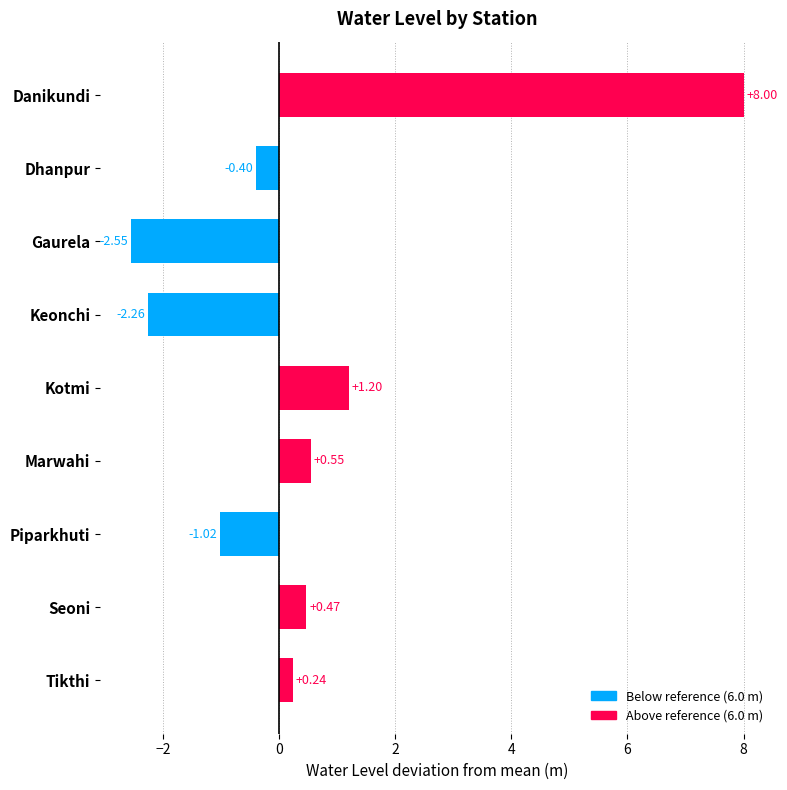

List the labels in order of value, smallest first.

Gaurela, Keonchi, Piparkhuti, Dhanpur, Tikthi, Seoni, Marwahi, Kotmi, Danikundi